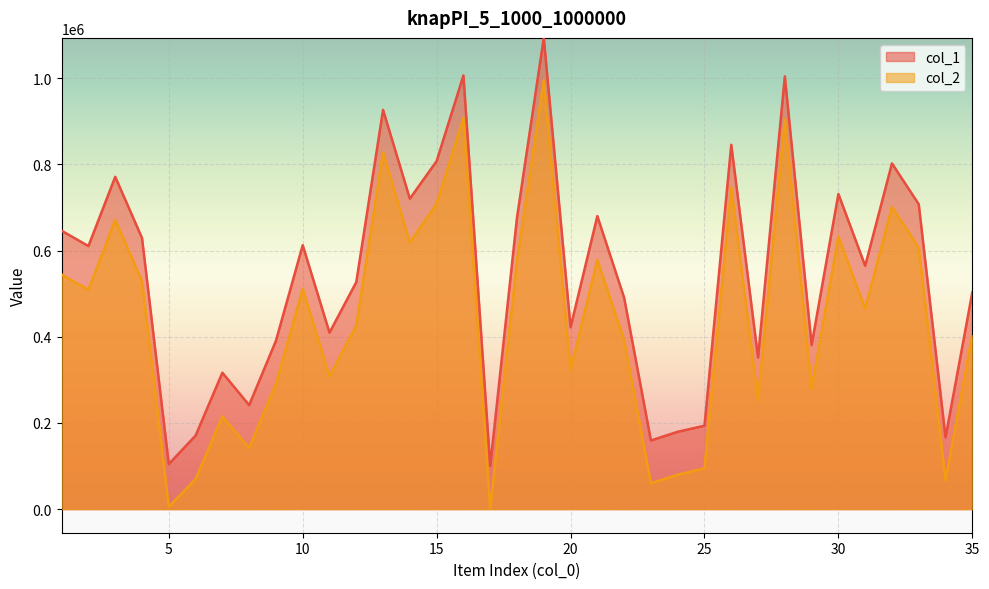

How many lines are shown in the chart?

2